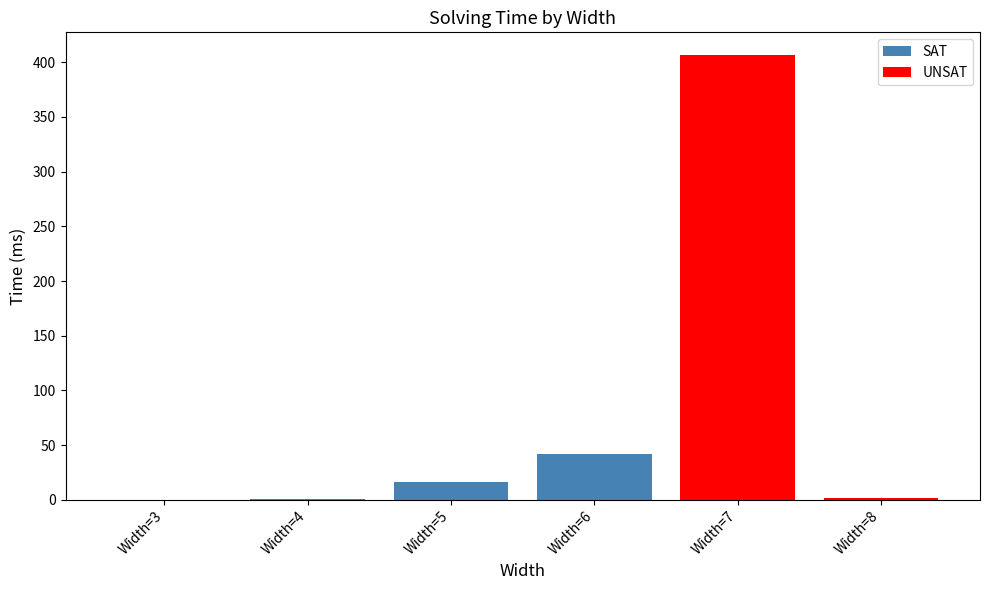

Rank the categories by value from lowest to highest.

Width=3, Width=4, Width=8, Width=5, Width=6, Width=7